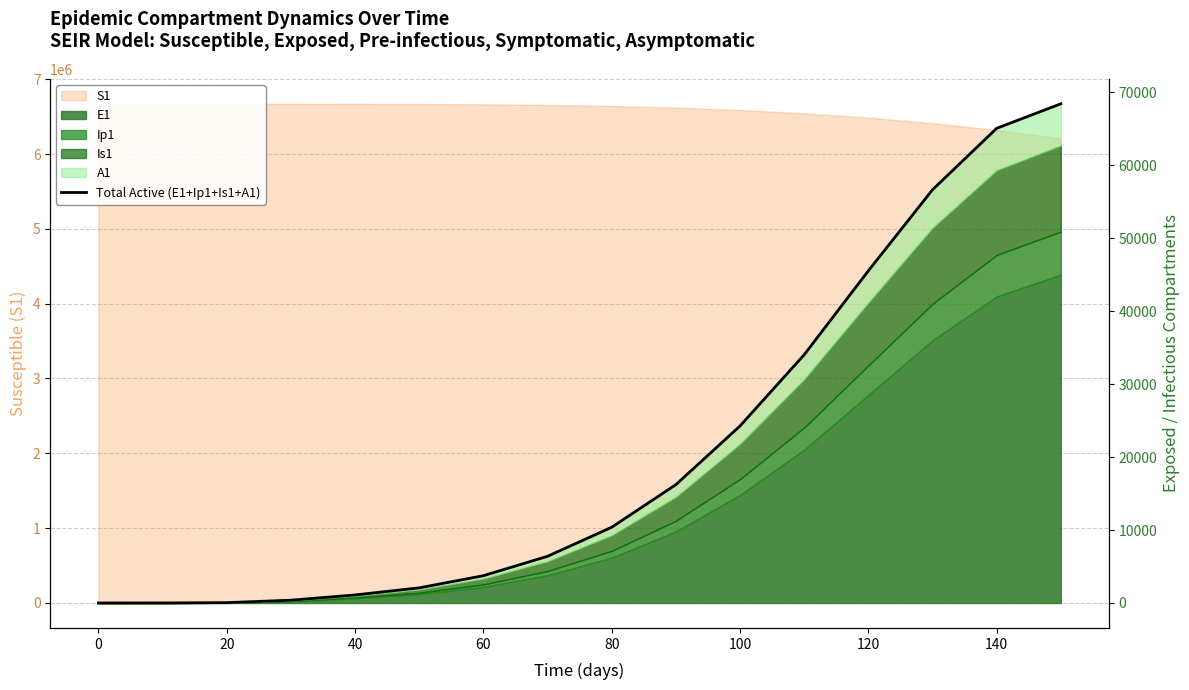

What is the value of the 15th point from the left?

65060.0